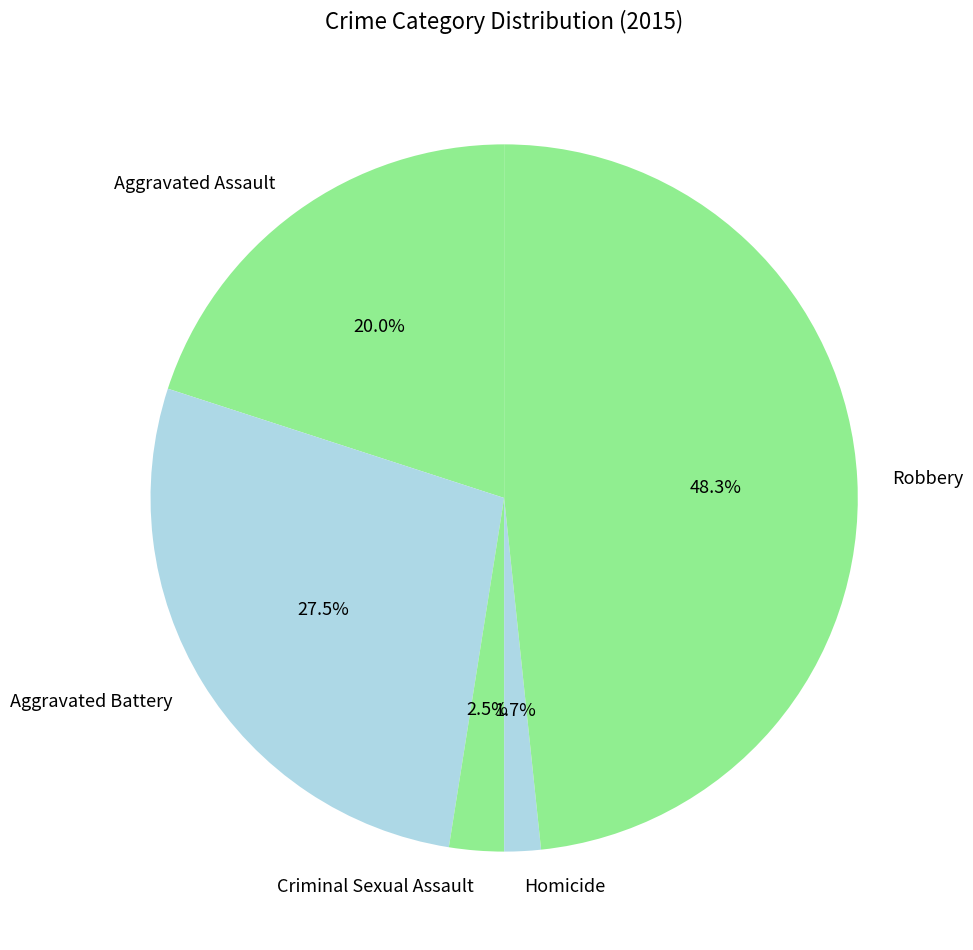

Does Aggravated Battery account for over 50% of the chart?

No